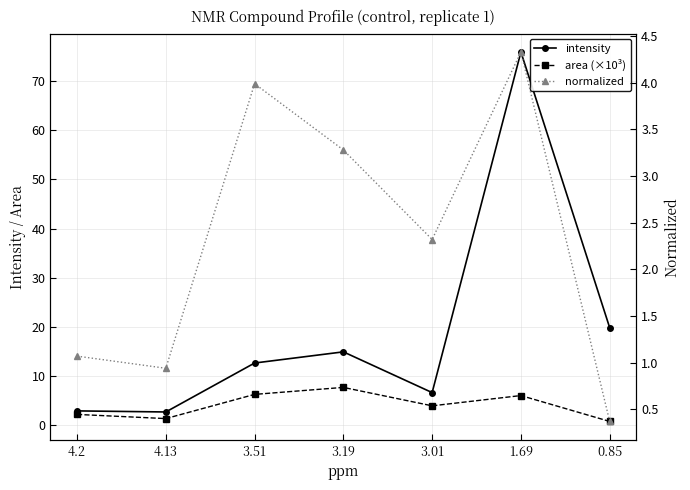

Reading left to right, transcribe all the data shown in this chart.

intensity: 2.8	2.6	12.6	14.8	6.5	76.0	19.8
area (×10³): 2.1	1.2	6.2	7.6	3.8	5.9	0.6
normalized: 1.1	0.9	4.0	3.3	2.3	4.3	0.4